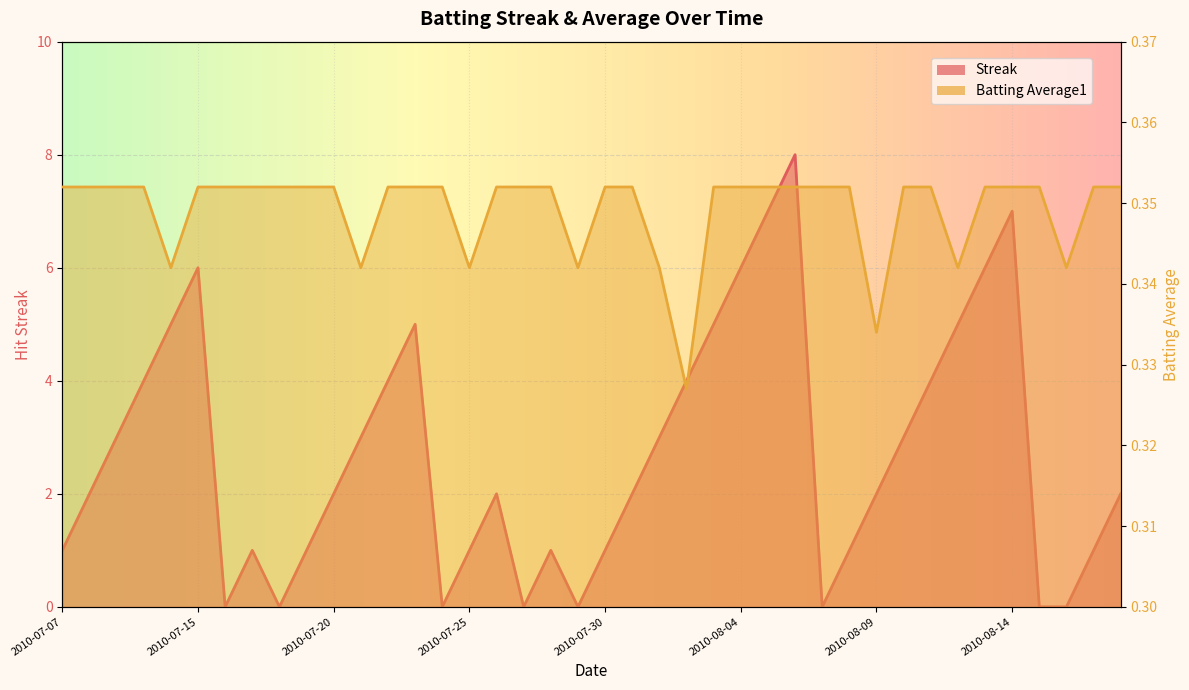

List the series in order of their overall mean, lowest first.

Batting Average1, Streak